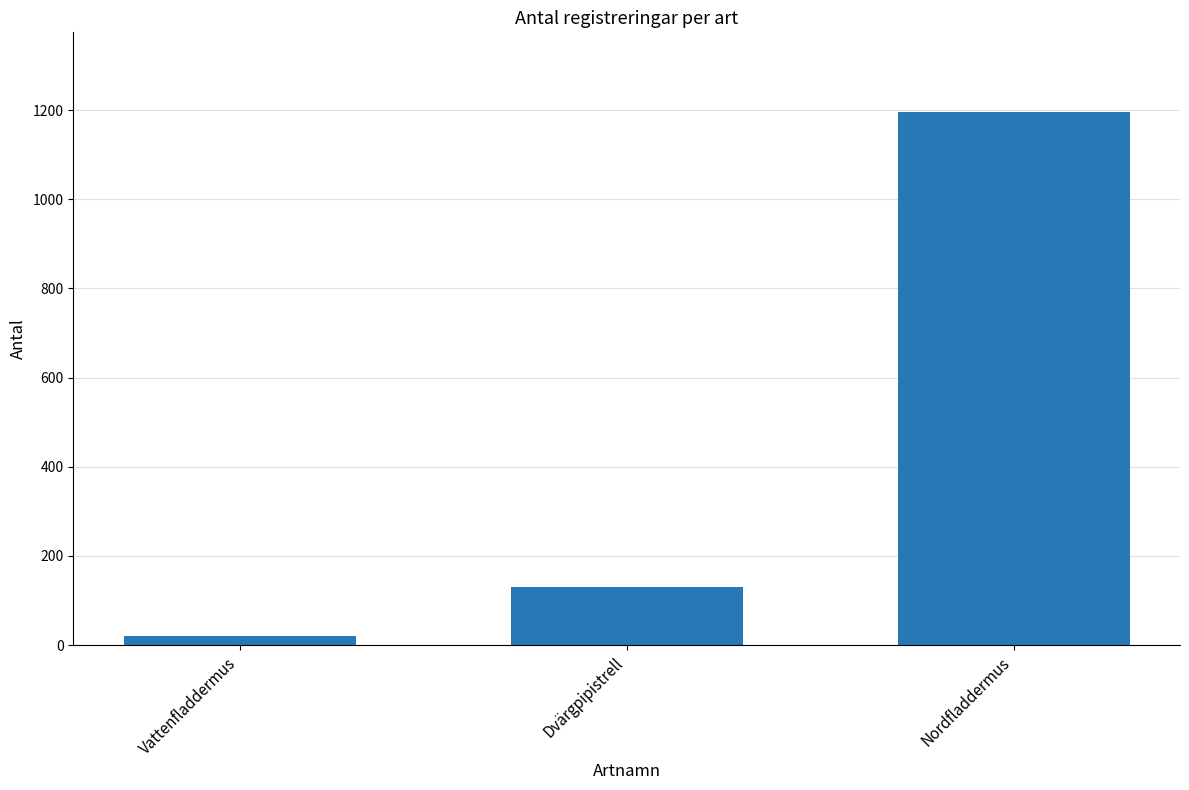

List the labels in order of value, largest first.

Nordfladdermus, Dvärgpipistrell, Vattenfladdermus